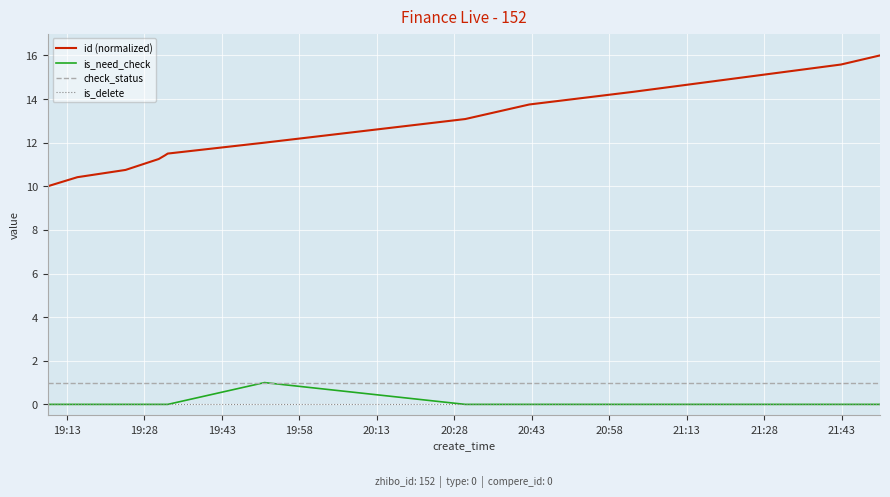

True or false: check_status and is_delete cross at least once.

False